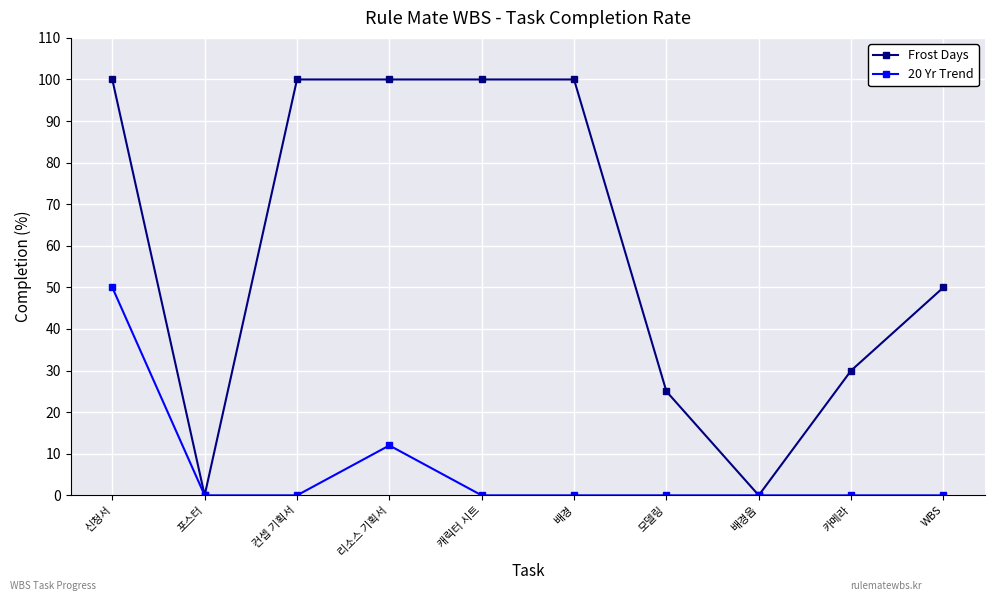

At 모델링, list the series in order from smallest to largest.

20 Yr Trend, Frost Days